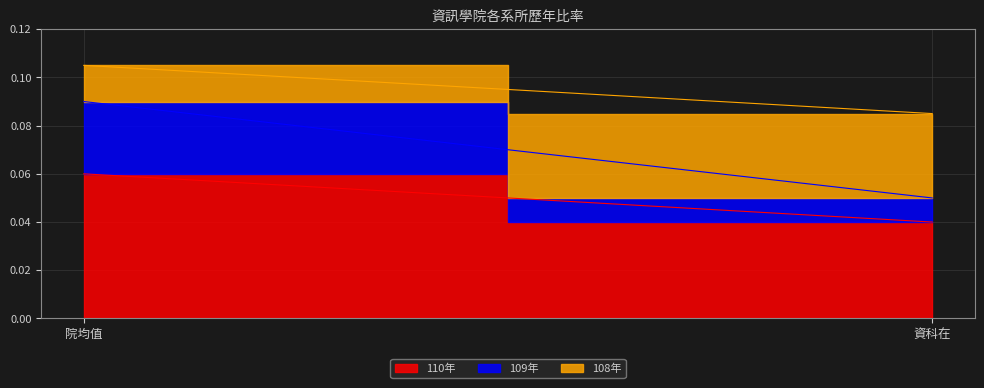

Does the chart display data point markers on the line(s)?

No